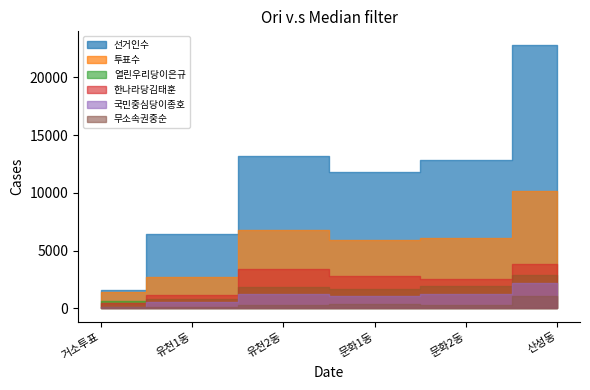

Which has a higher value, 문화1동 or 유천1동?

문화1동